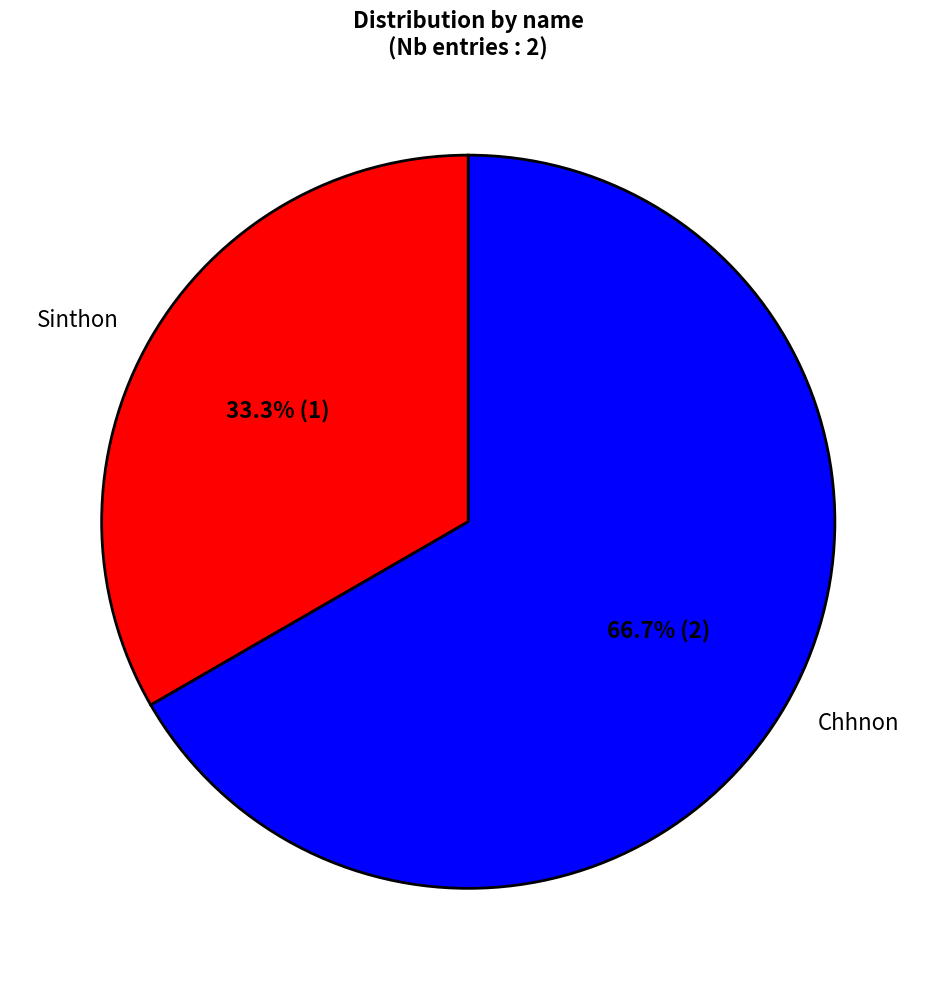

To the nearest percent, what is the difference between the Sinthon and Chhnon slice percentages?

33%